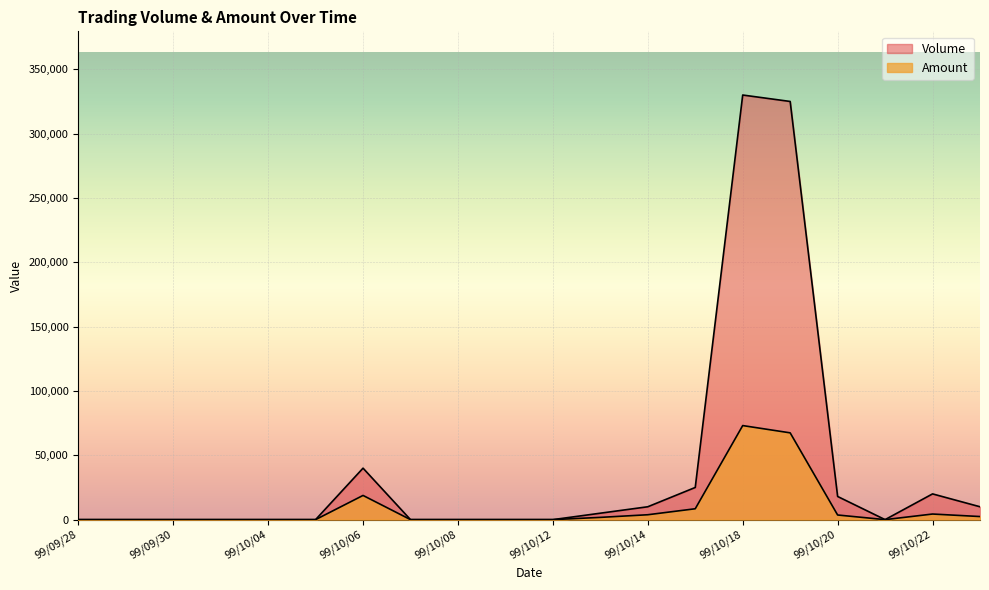

Which series changed the most between 99/10/08 and 99/10/21?

Volume